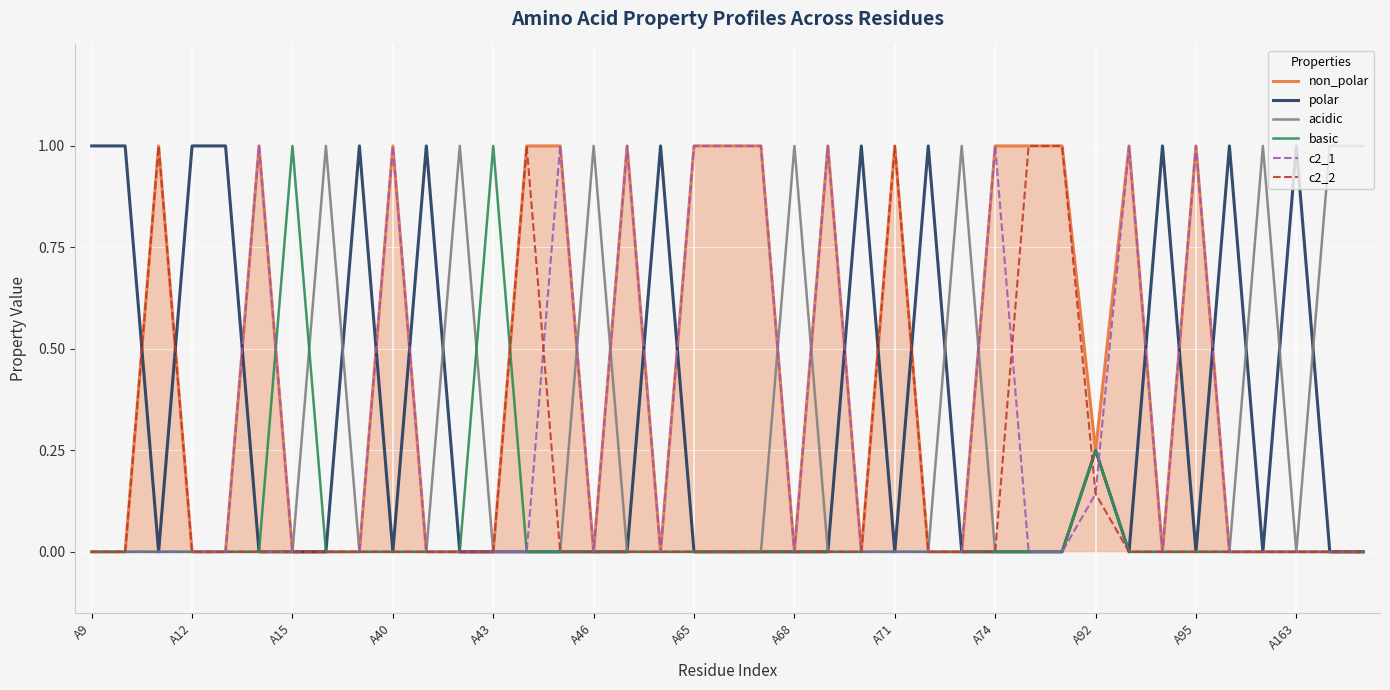

What is the greatest value displayed?

1.0